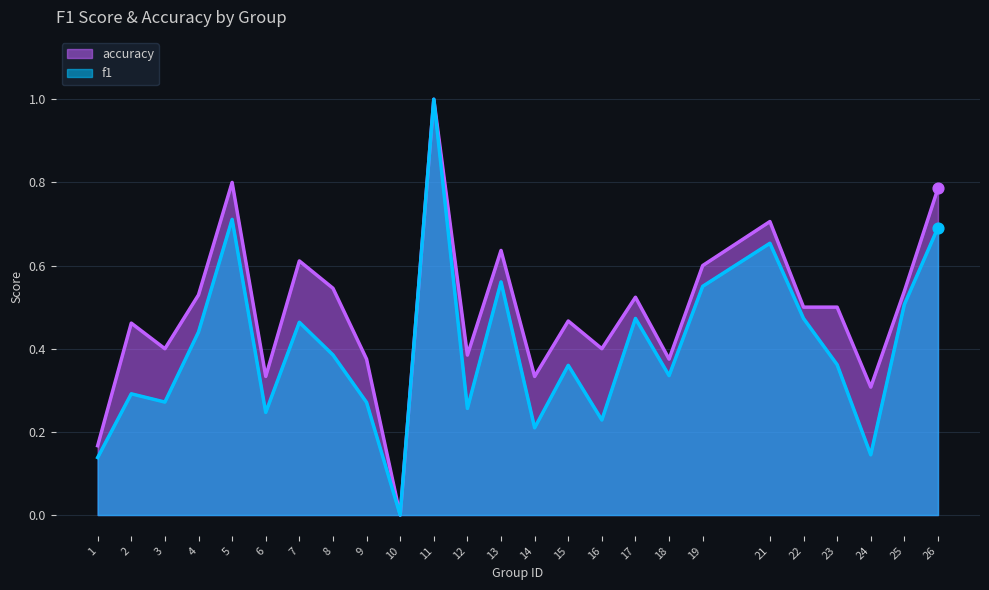

Which series has the largest total across all categories?

accuracy